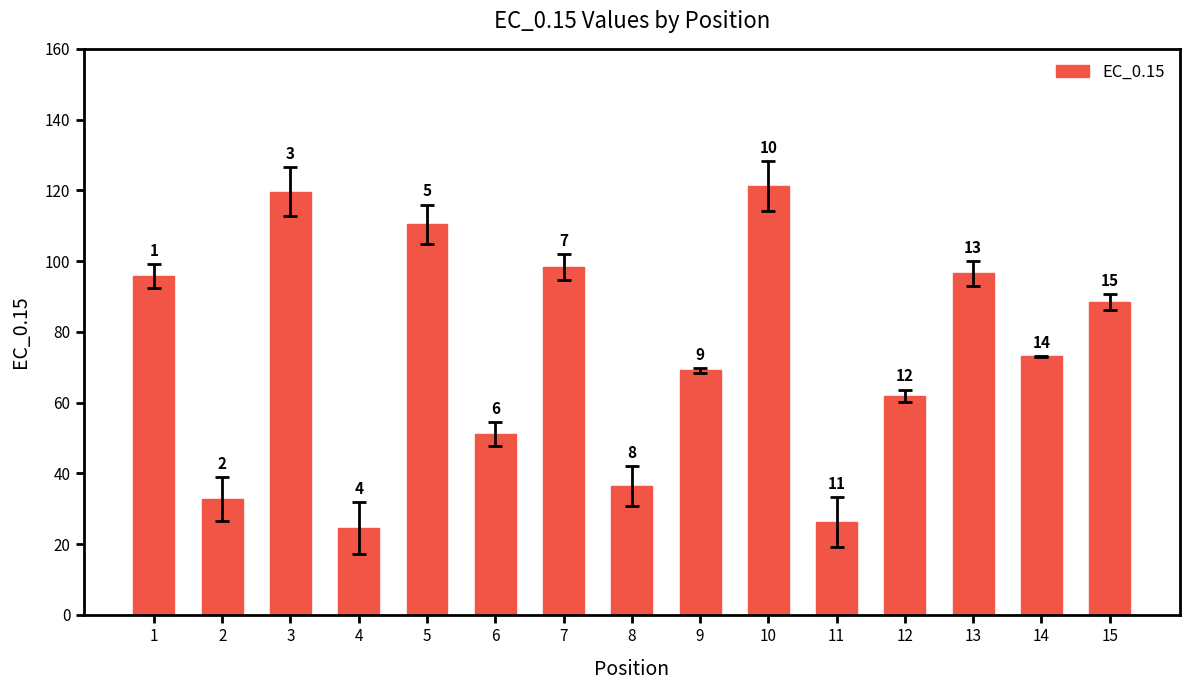

Rank the categories by value from highest to lowest.

10, 3, 5, 7, 13, 1, 15, 14, 9, 12, 6, 8, 2, 11, 4